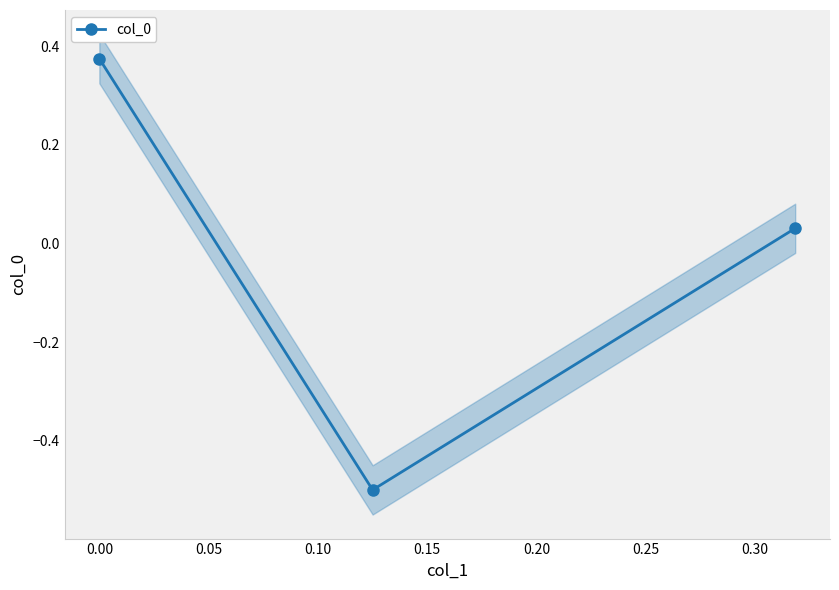

How many lines are shown in the chart?

1